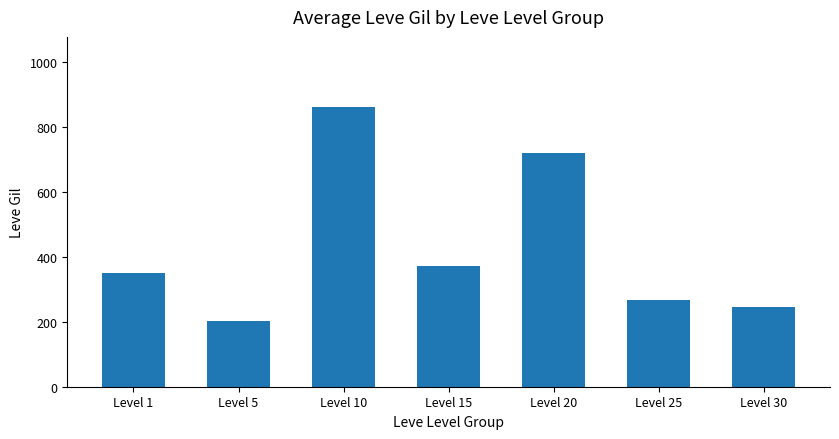

Reading left to right, what are all the values shown in this chart?

Level 1=350	Level 5=203	Level 10=863	Level 15=373	Level 20=720	Level 25=267	Level 30=247